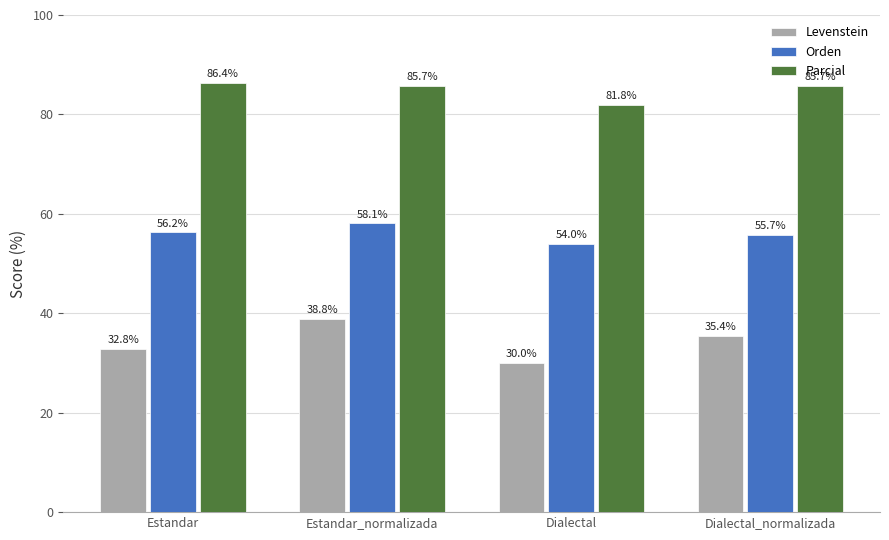

How many data points in Levenstein are above 35?

2